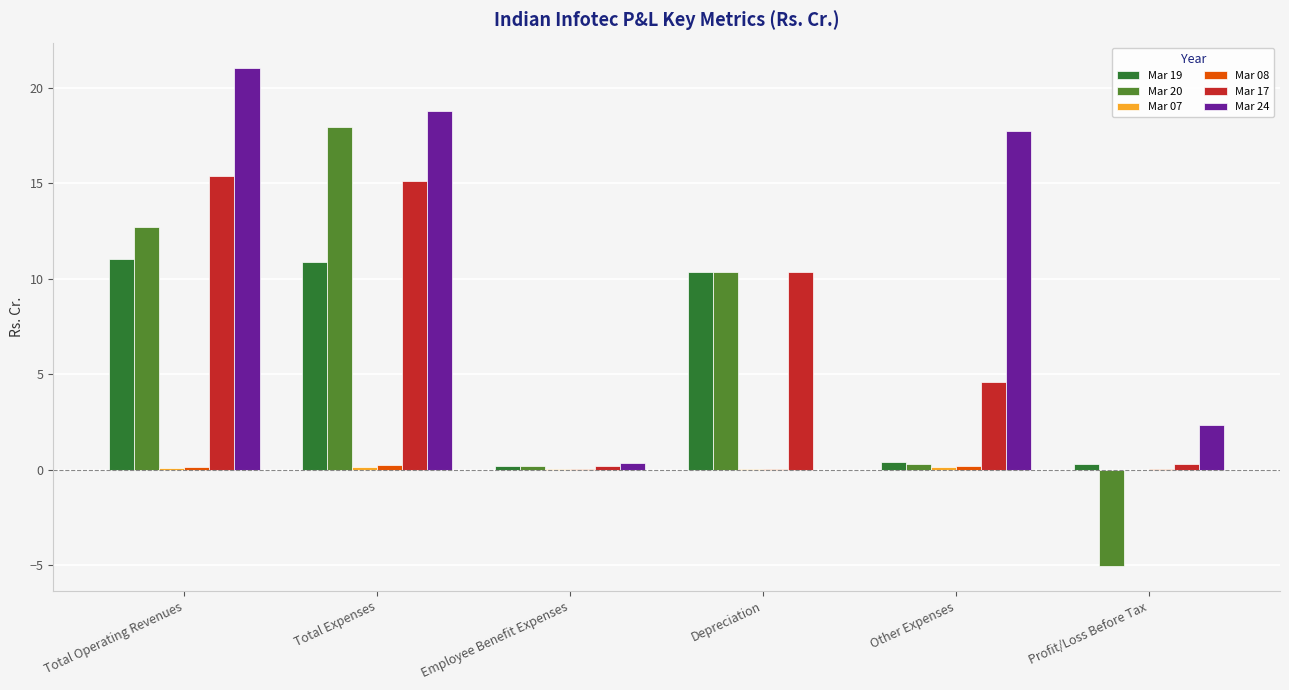

The Mar 20 series shows 23.5 at Total Expenses. True or false?

False